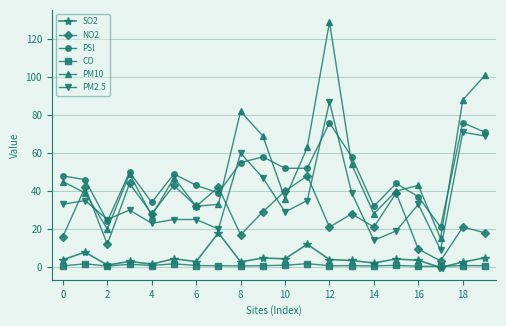

What is the difference between the second highest and second lowest values in the PM10 series?

81.0